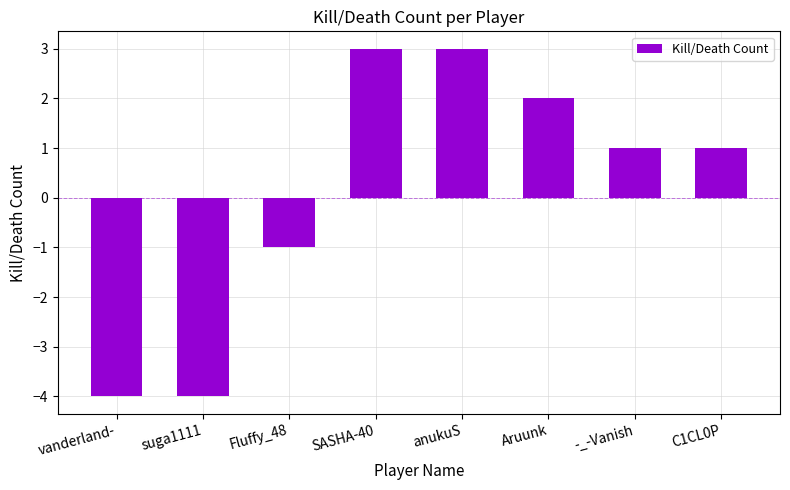

Count the number of data series in this chart.

1